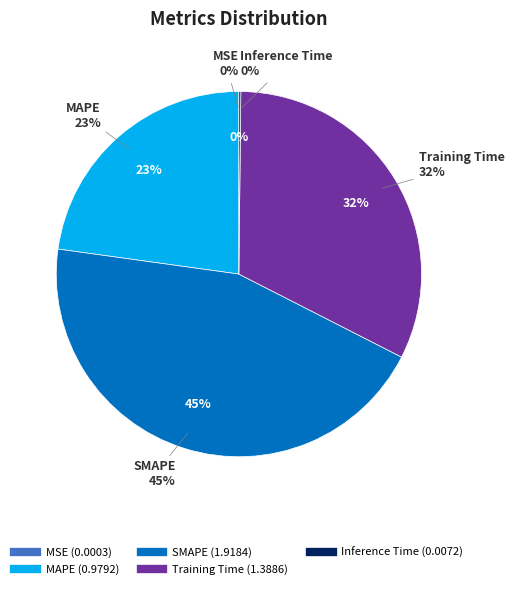

Does Inference Time represent more than half of the total?

No